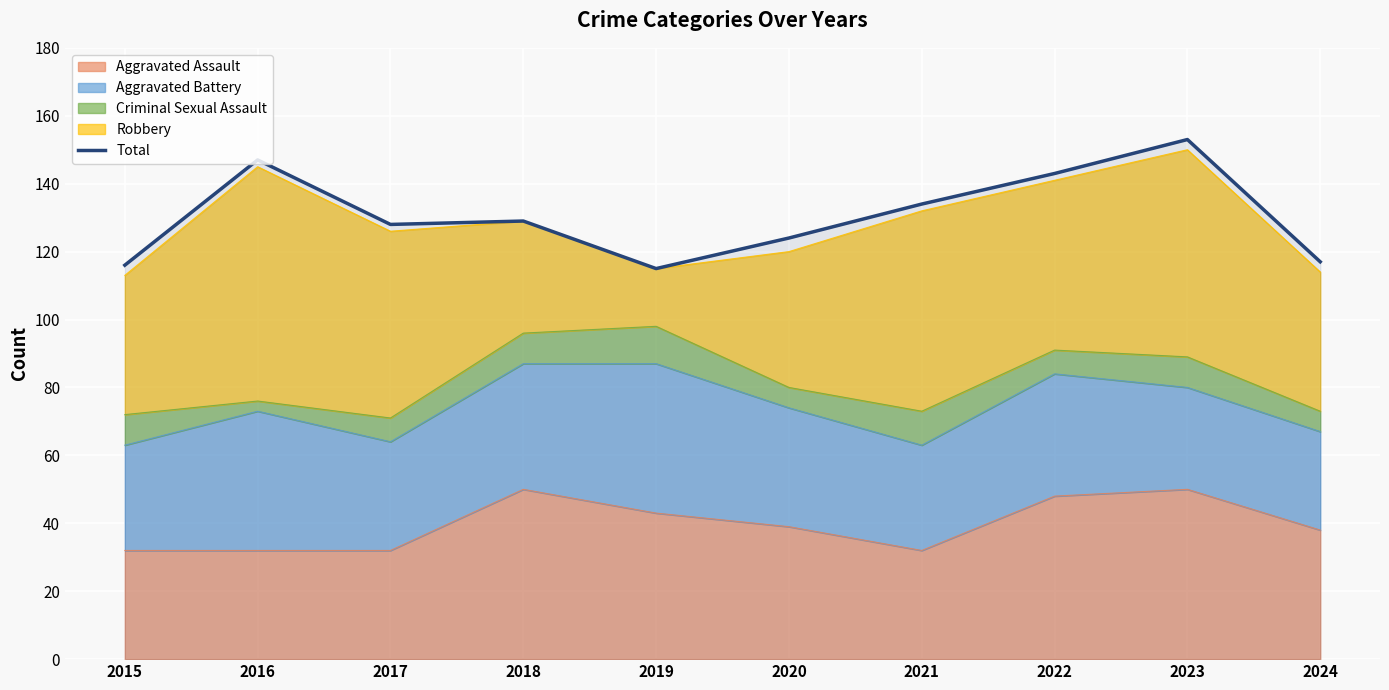

At which label does the data first exceed 129?

2016